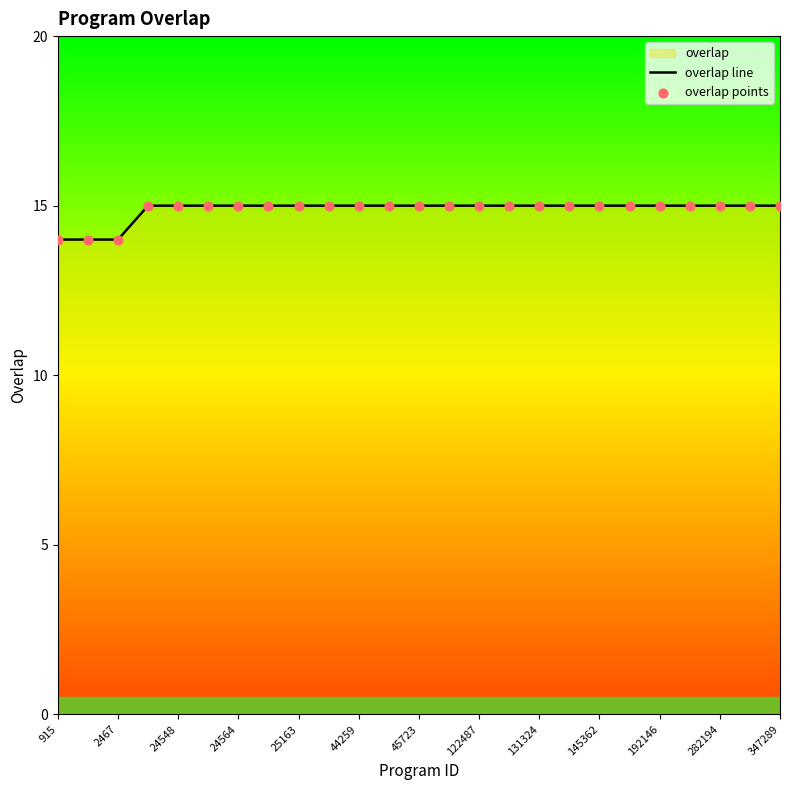

Which series has the largest total across all categories?

overlap line